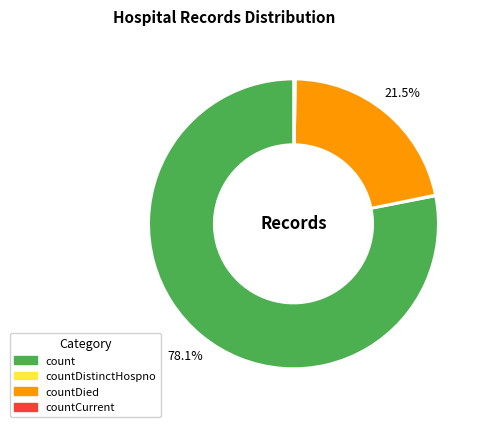

Does any single category account for the majority?

Yes